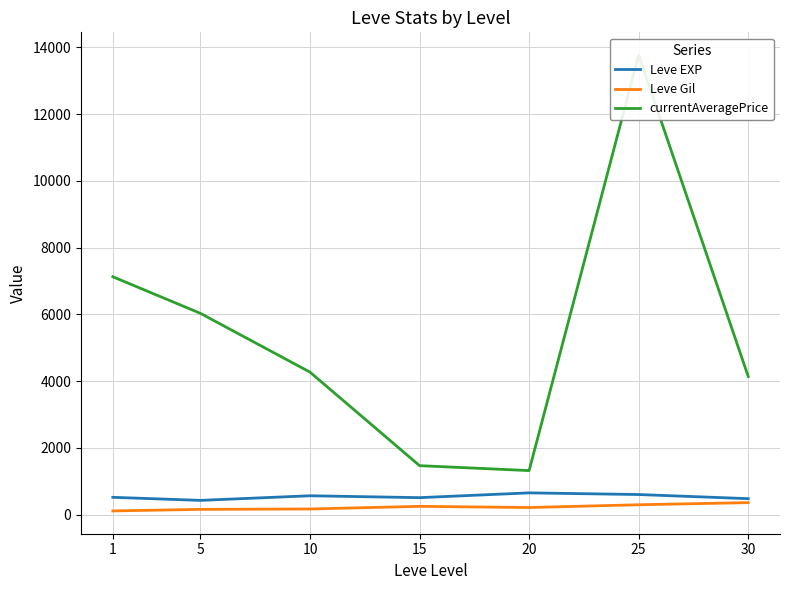

At 20, list the series in order from smallest to largest.

Leve Gil, Leve EXP, currentAveragePrice